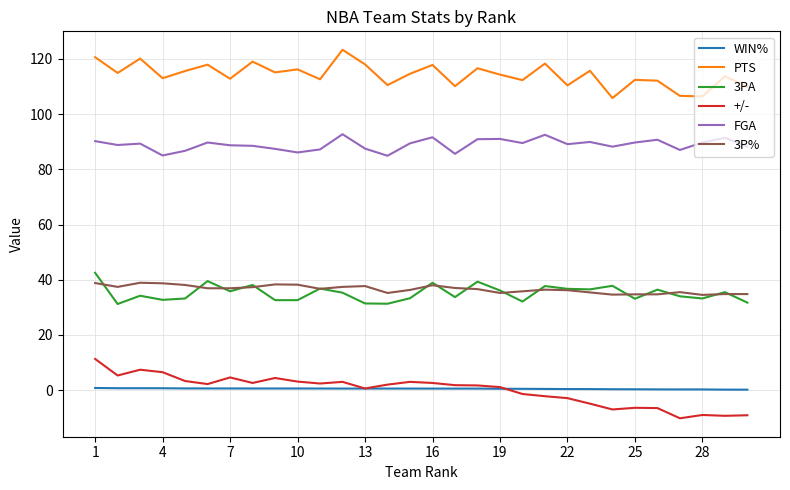

True or false: 3P% and WIN% intersect in this chart.

False